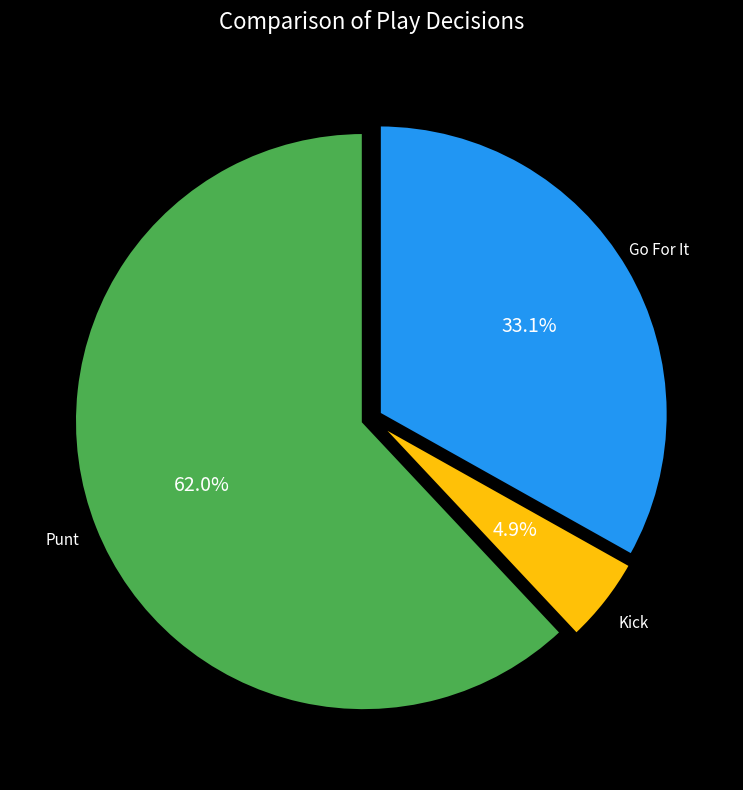

Is there any slice that represents more than half of the pie?

Yes